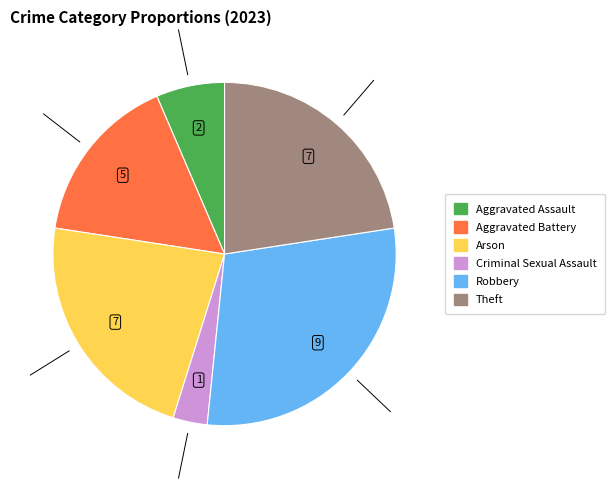

The Aggravated Battery slice represents 16% of the pie. True or false?

True